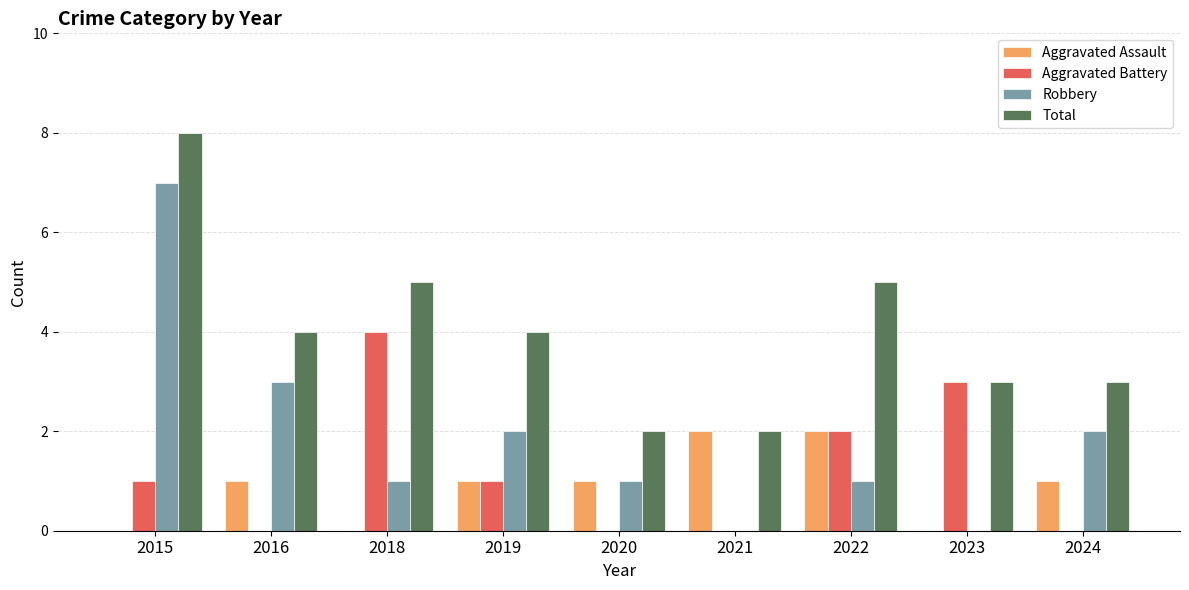

The Robbery series shows 1 at 2022. True or false?

True